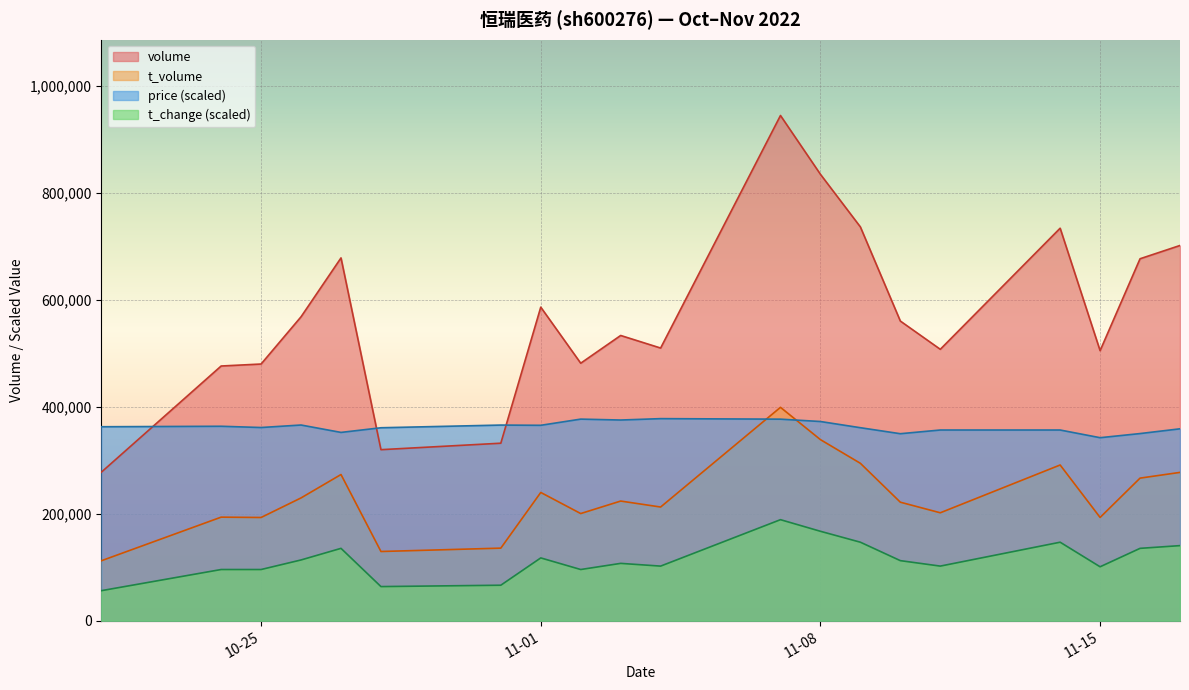

In t_volume, how many points are higher than both neighbors (excluding endpoints)?

6